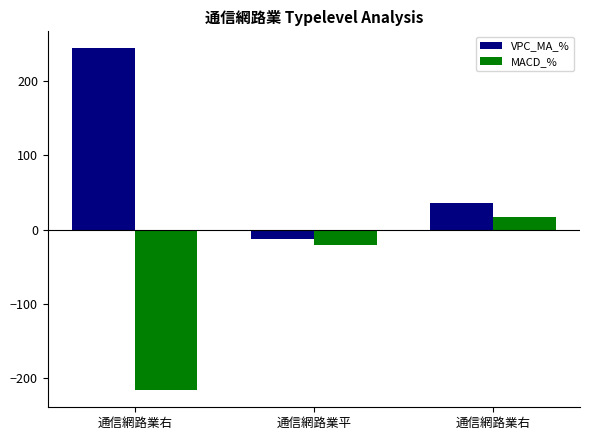

Which series has the widest spread of values?

VPC_MA_%